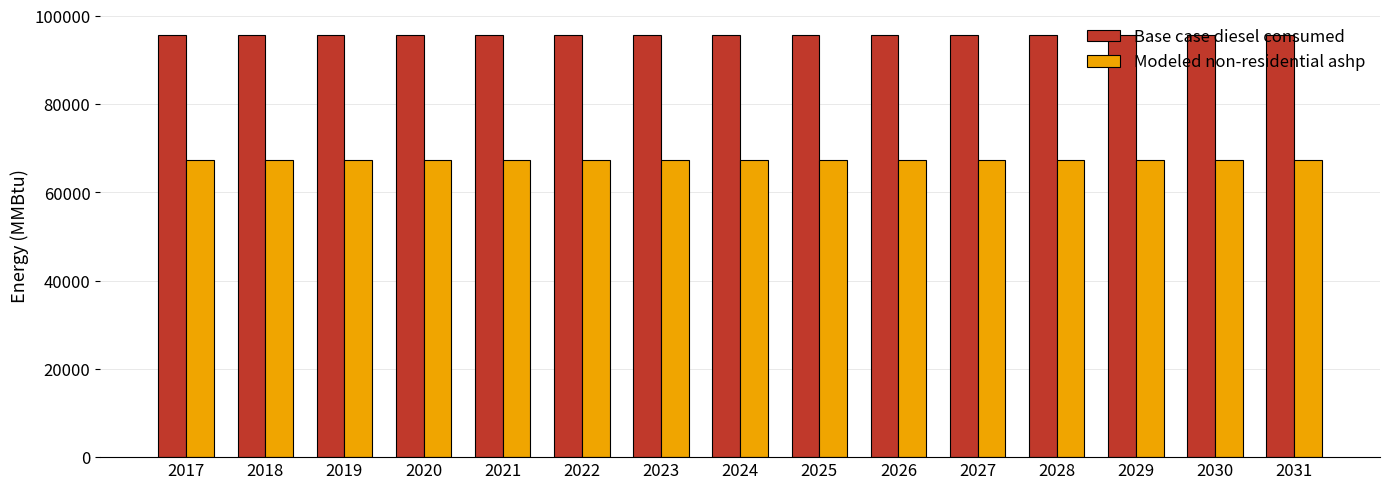

What is the minimum value shown in the chart?

67428.2